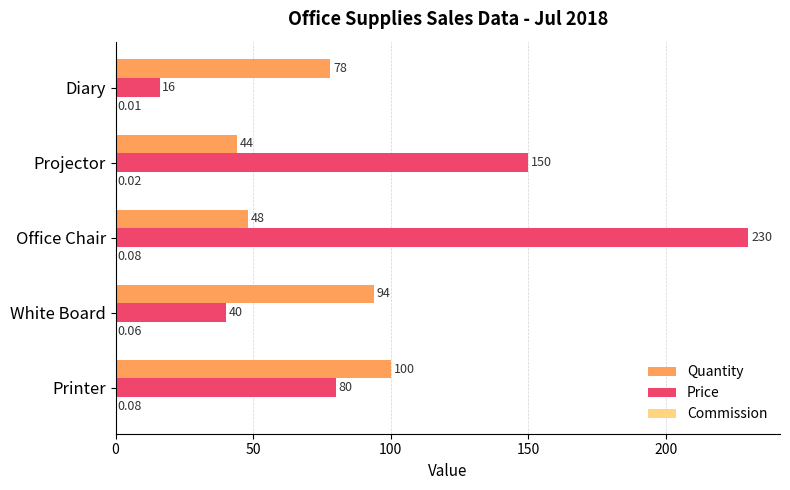

What is the sum of all Price values?

516.0